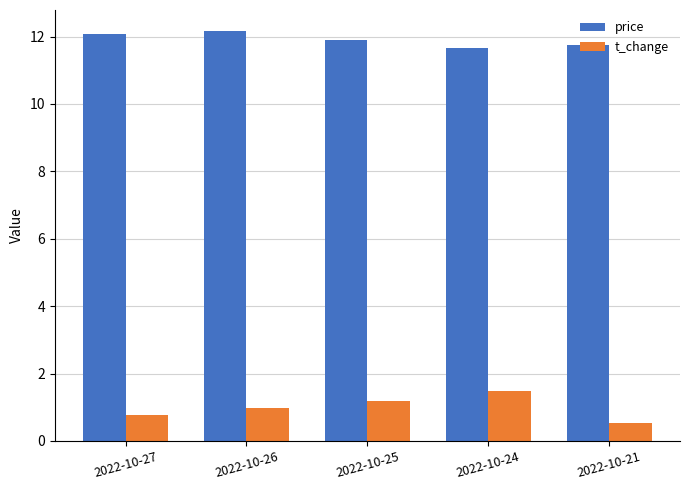

How many groups of bars are there?

5